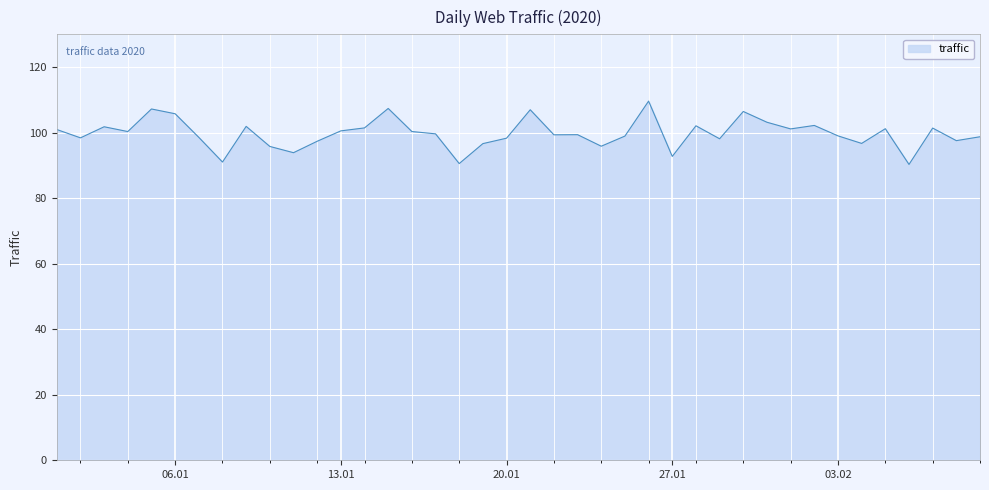

What is the greatest value displayed?

109.6